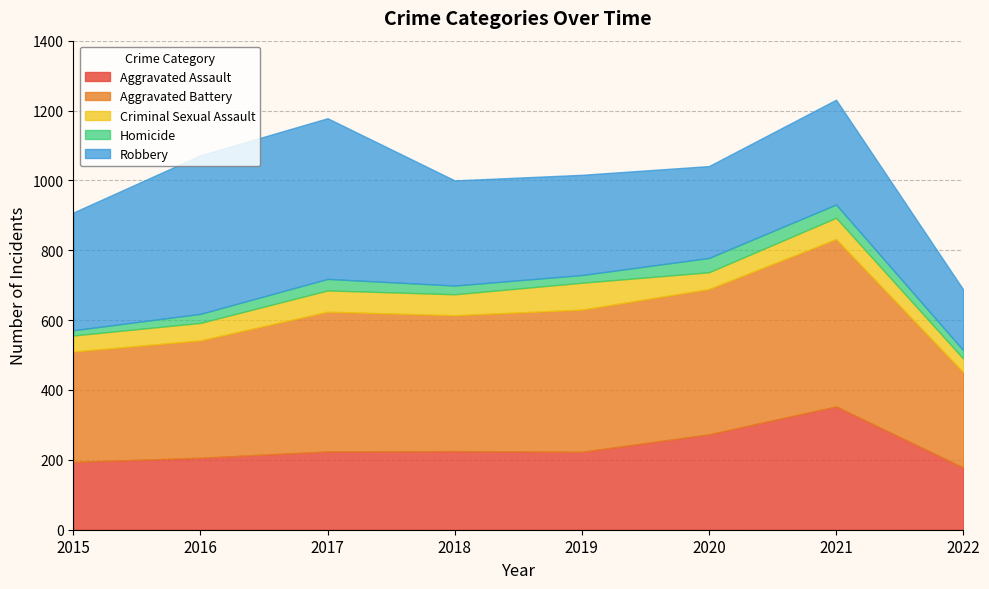

How many values in the Aggravated Assault series are below 224?

4